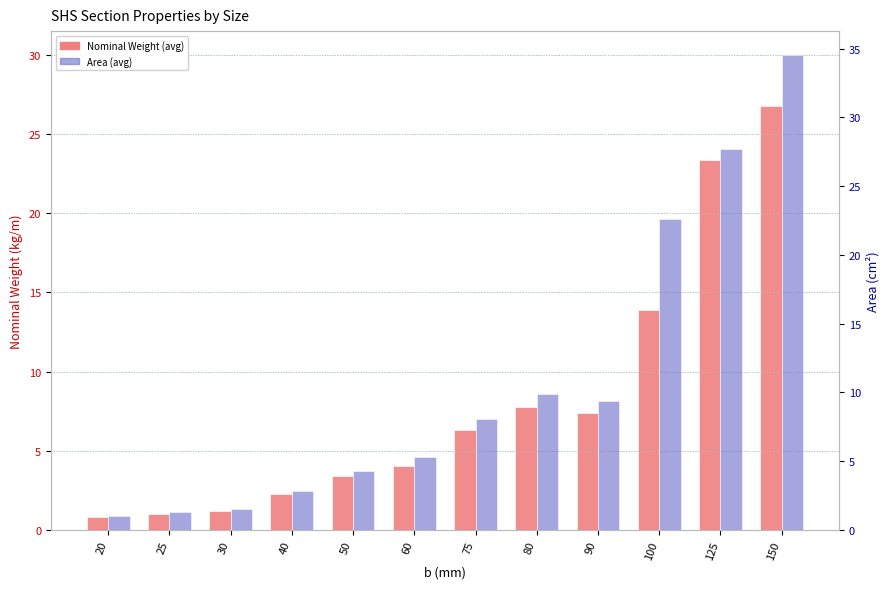

At how many categories does at least one series exceed 8?

6